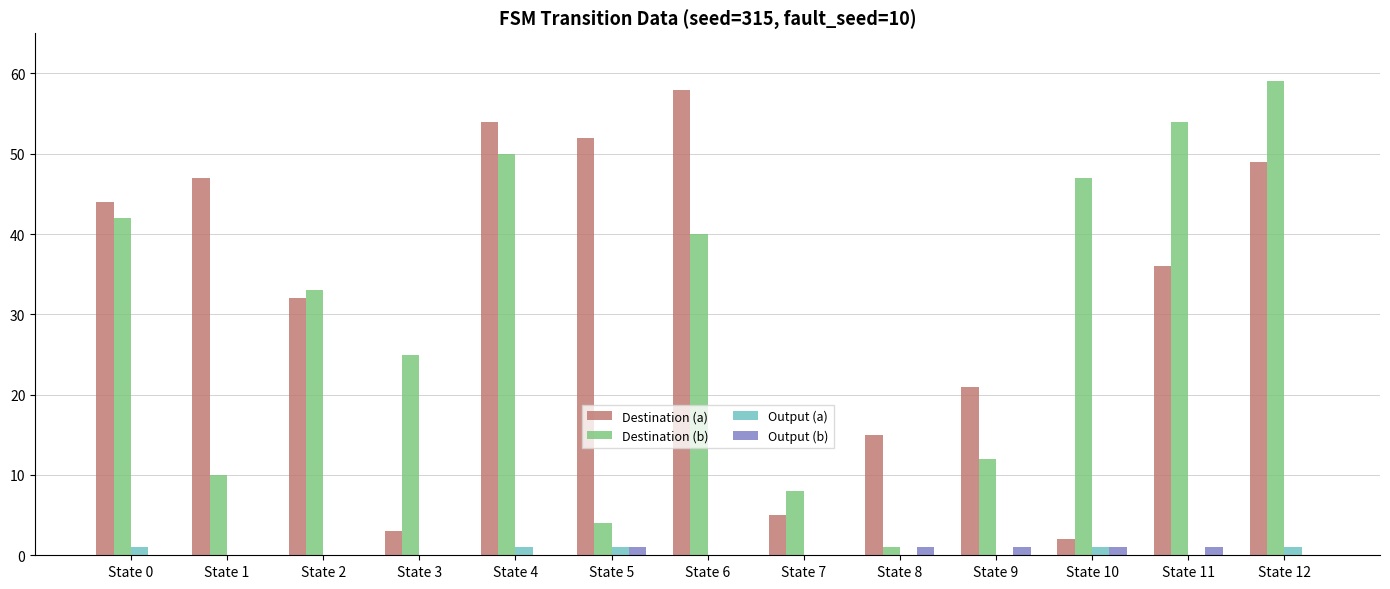

The value of Destination (a) at State 1 is 20. True or false?

False